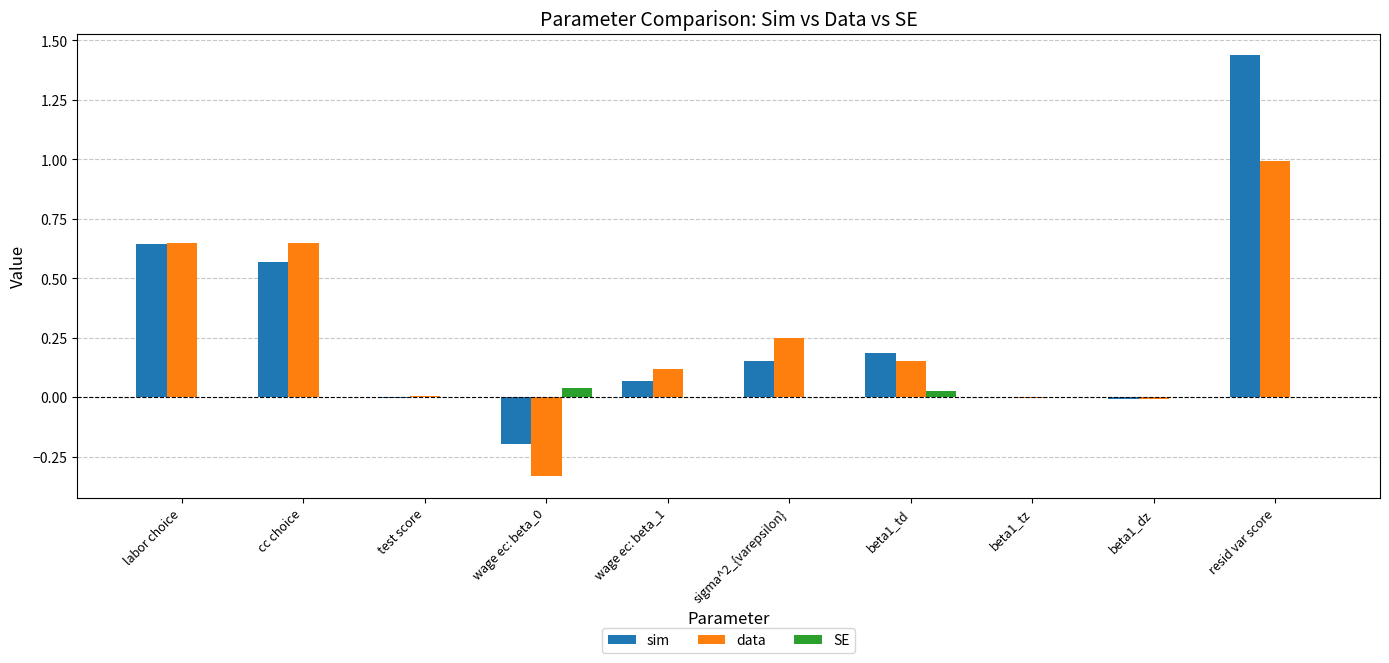

Which series changed the most between wage ec: beta_0 and beta1_tz?

data